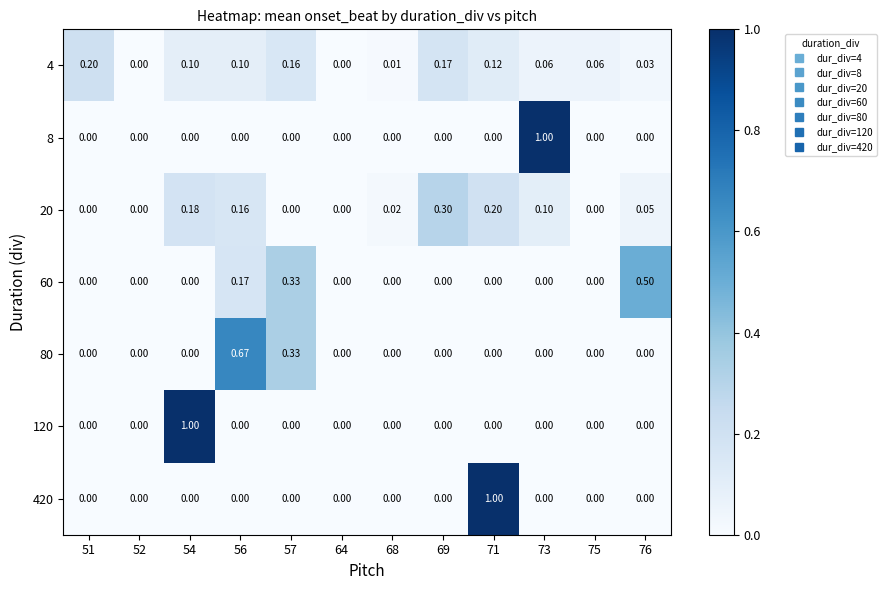

How many positive values does the 60 series have?

3